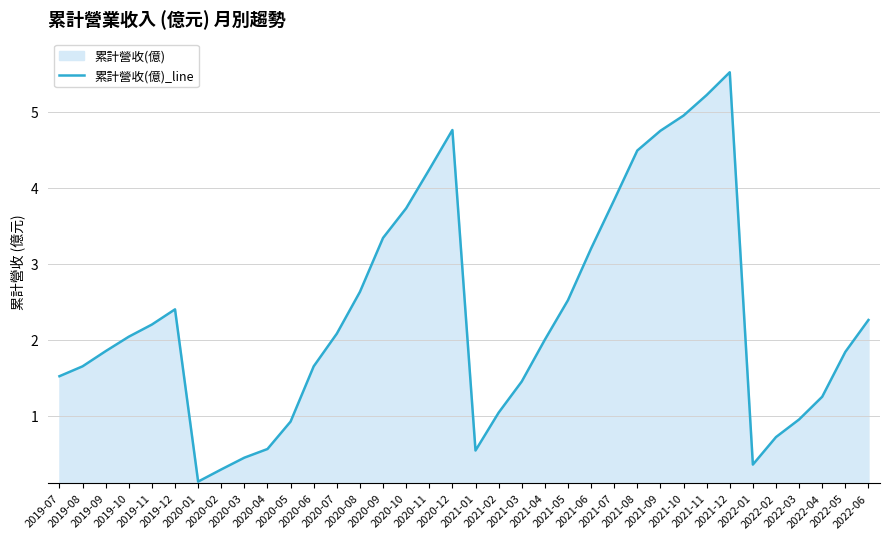

What is the average value?

2.3